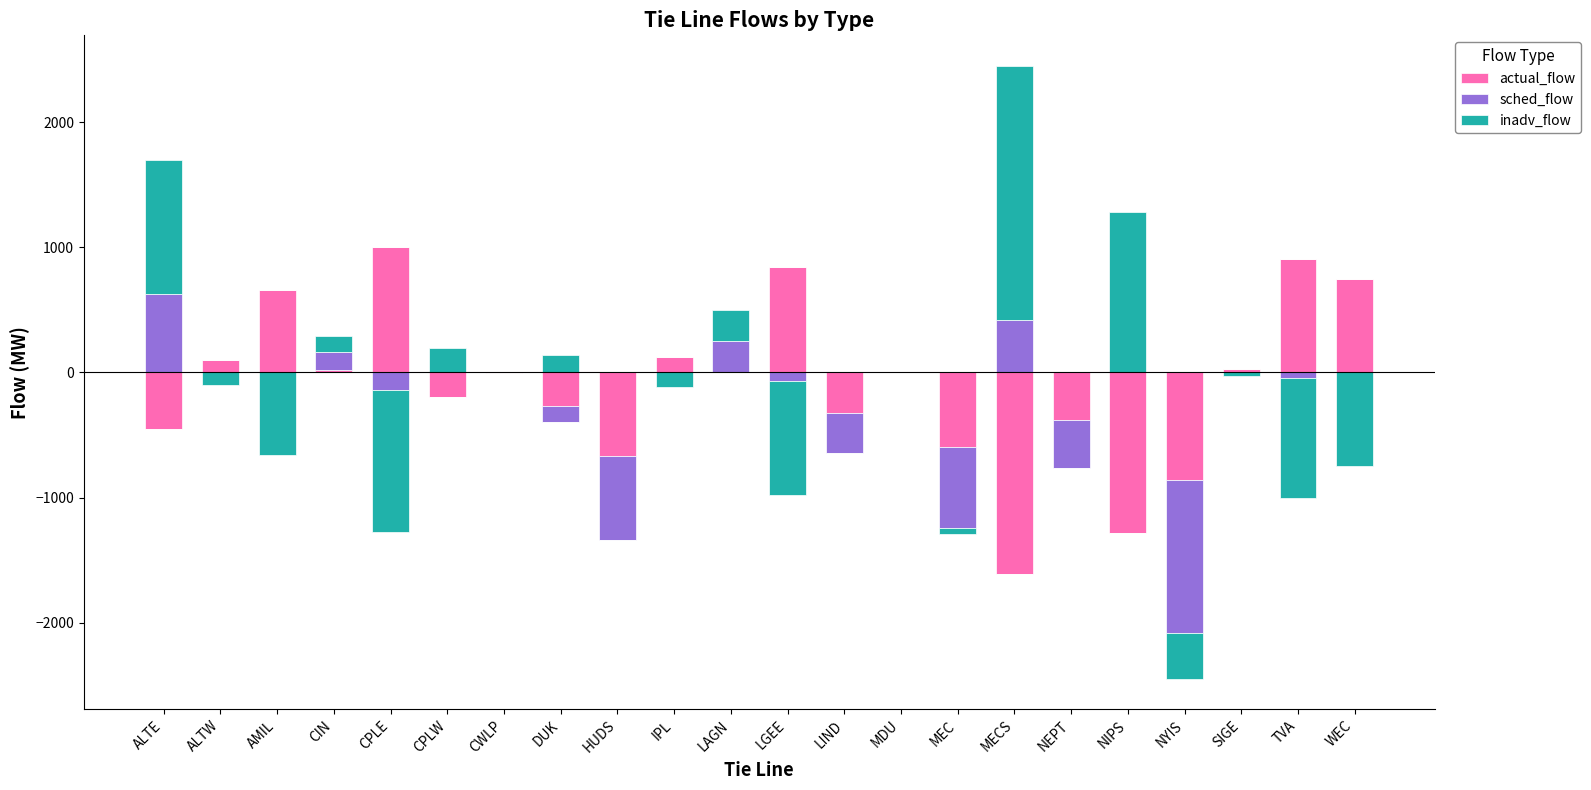

Is it true that actual_flow equals 120 at IPL?

True